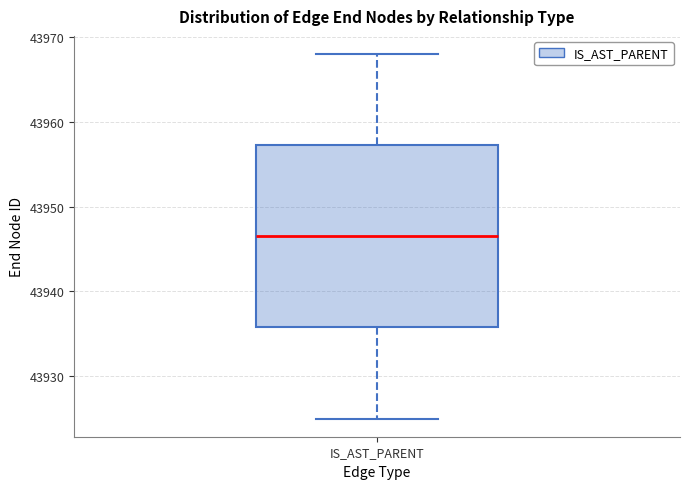

Transcribe this box plot: give where the median line is, the range the box spans, and where the two whiskers end, as read against the y-axis. The values are not printed on the chart, so give them approximately, as read against the axis.

median 43947, box 43936 to 43957, whiskers 43925 to 43968